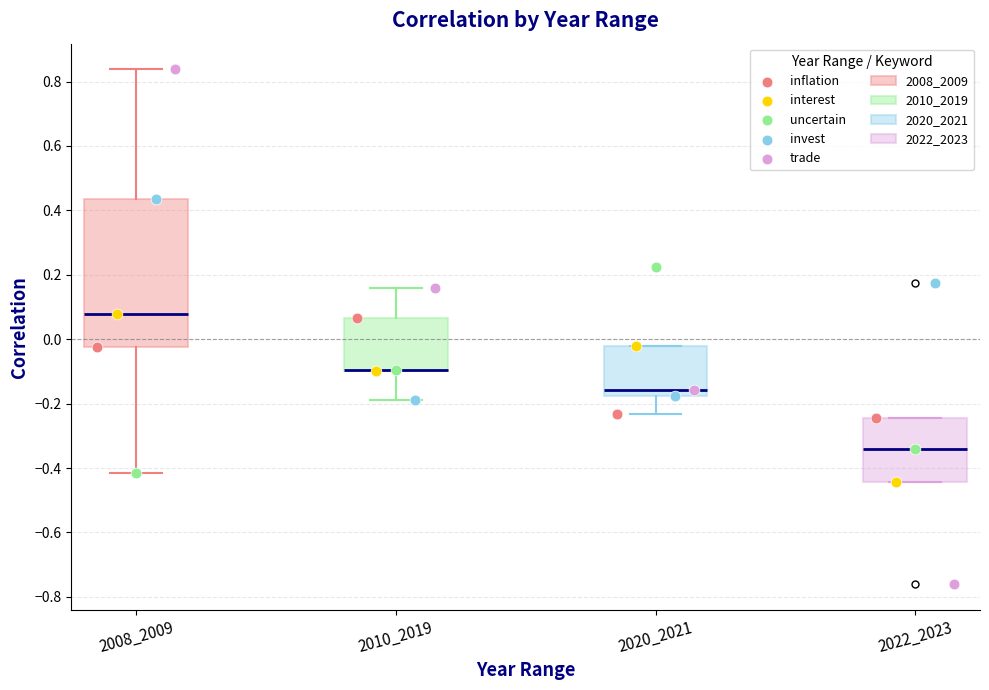

Reading left to right, read every box against the y-axis: the position of its median line, the range the box covers, and the ends of its whiskers. The values are not printed on the chart, so give them approximately, as read against the axis.

2008_2009: median 0.08, box -0.02 to 0.44, whiskers -0.42 to 0.84
2010_2019: median -0.10 (drawn on the box's lower edge), box -0.10 to 0.06, whiskers -0.18 to 0.16
2020_2021: median -0.16, box -0.18 to -0.02, whiskers -0.24 to -0.02
2022_2023: median -0.34, box -0.44 to -0.24, whiskers -0.44 to -0.24